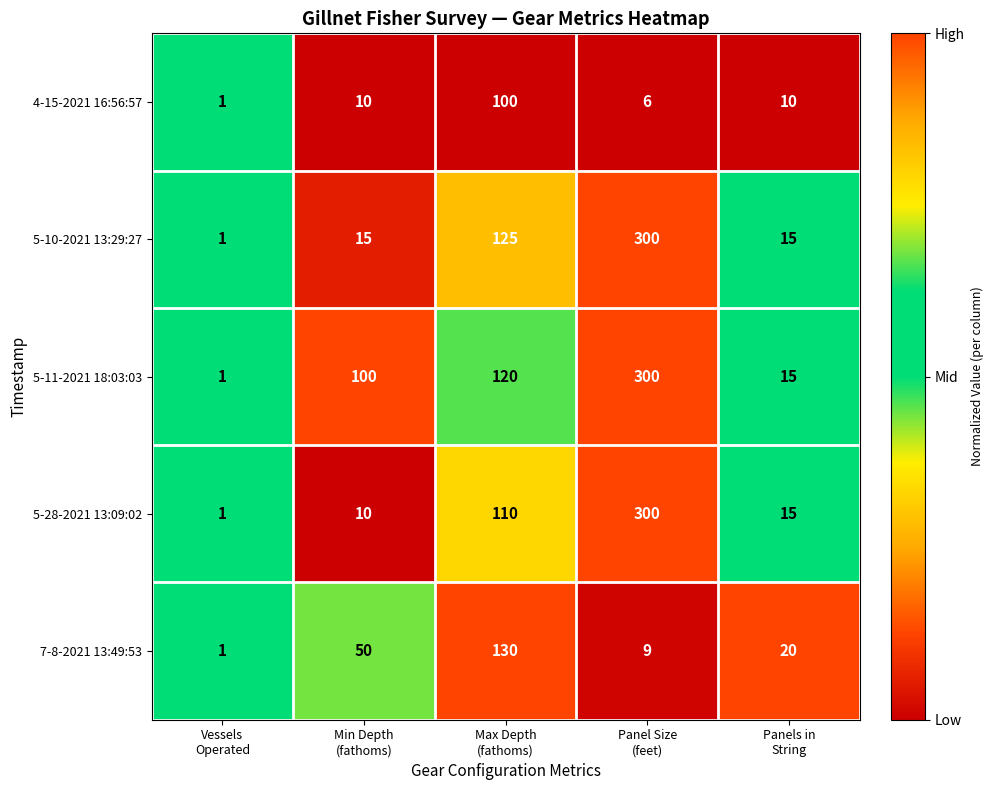

Reading left to right, extract all data points from this chart.

4-15-2021 16:56:57: 1	10	100	6	10
5-10-2021 13:29:27: 1	15	125	300	15
5-11-2021 18:03:03: 1	100	120	300	15
5-28-2021 13:09:02: 1	10	110	300	15
7-8-2021 13:49:53: 1	50	130	9	20